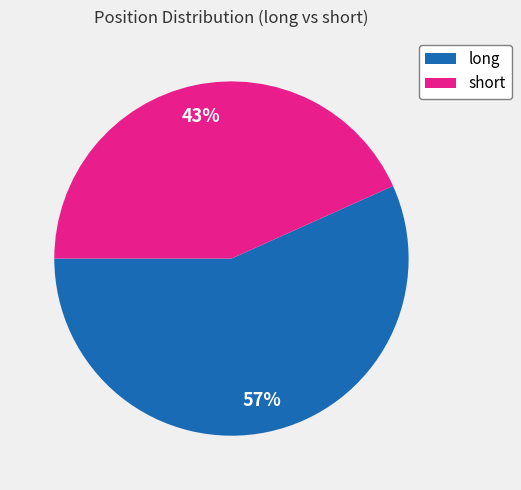

What is the smallest slice in the pie chart?

short